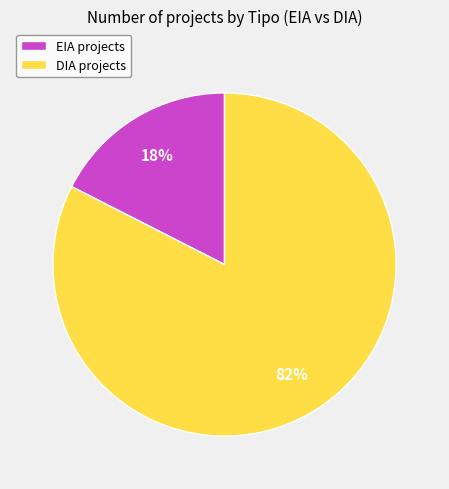

True or false: DIA accounts for 68% of the total.

False